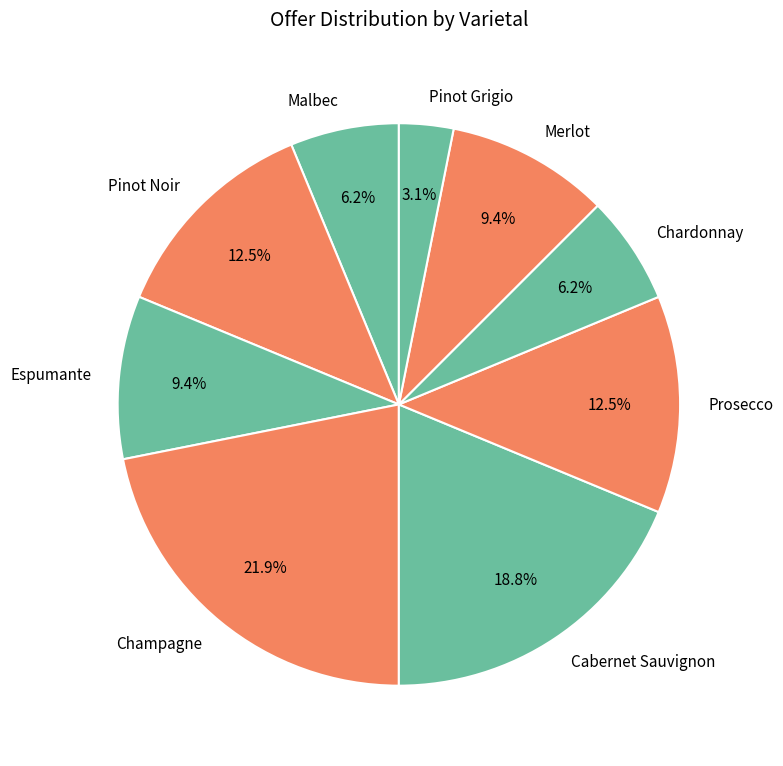

Approximately how many times larger is the value at Malbec compared to Pinot Grigio?

2.0